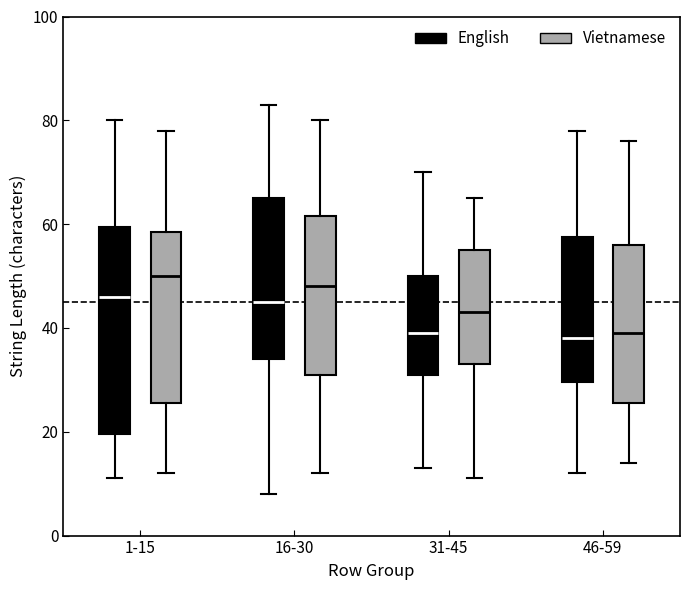

Reading left to right, read every box against the y-axis: the position of its median line, the range the box covers, and the ends of its whiskers. The values are not printed on the chart, so give them approximately, as read against the axis.

1-15 (English): median 46, box 20 to 60, whiskers 12 to 80
1-15 (Vietnamese): median 50, box 26 to 58, whiskers 12 to 78
16-30 (English): median 46, box 34 to 66, whiskers 8 to 84
16-30 (Vietnamese): median 48, box 32 to 62, whiskers 12 to 80
31-45 (English): median 40, box 32 to 50, whiskers 14 to 70
31-45 (Vietnamese): median 44, box 34 to 56, whiskers 12 to 66
46-59 (English): median 38, box 30 to 58, whiskers 12 to 78
46-59 (Vietnamese): median 40, box 26 to 56, whiskers 14 to 76